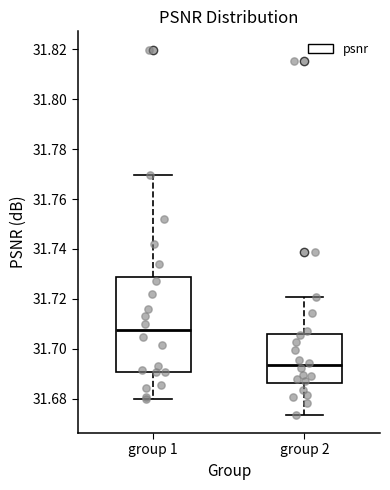

Which box is the tallest, from its lower edge to its upper edge?

group 1